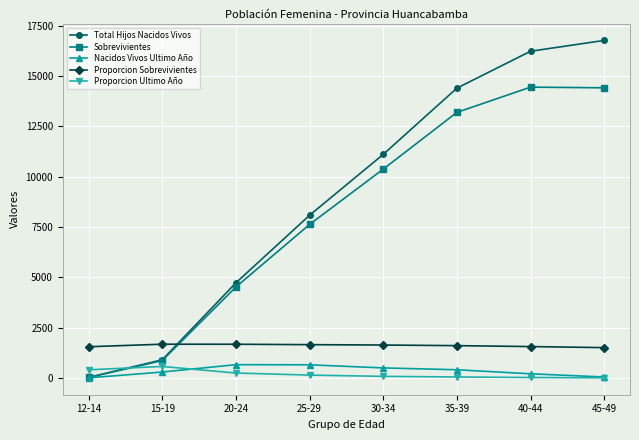

What is the label of the 8th point from the right?

12-14